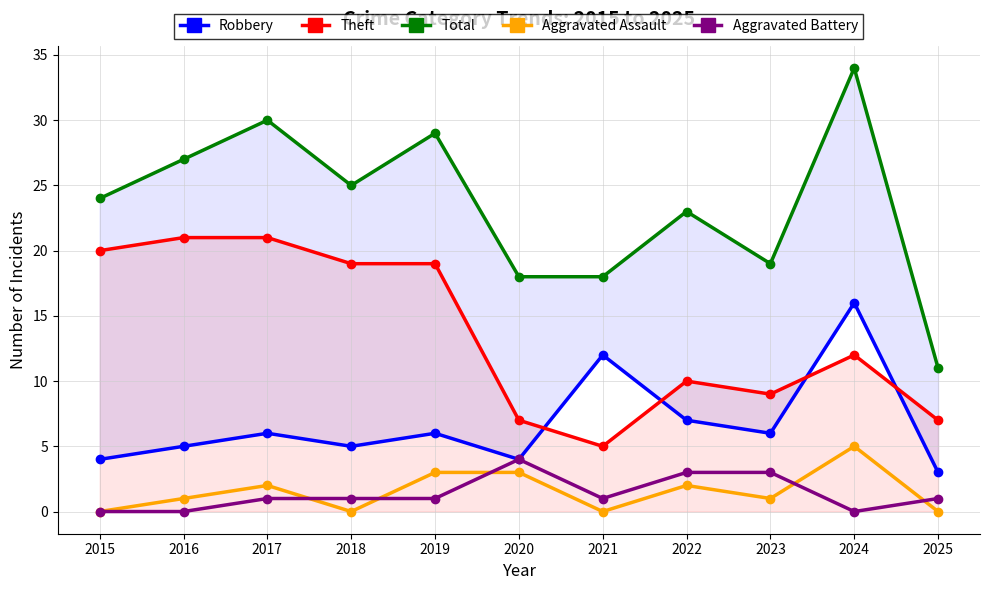

True or false: Total and Aggravated Battery intersect in this chart.

False